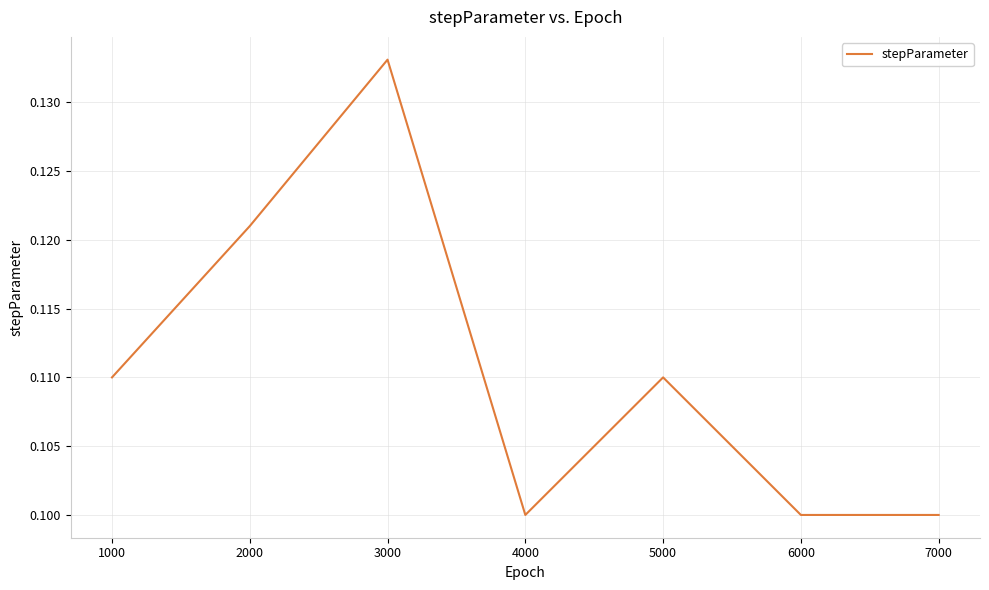

Is it true that the value at 2000 is 0.1?

True